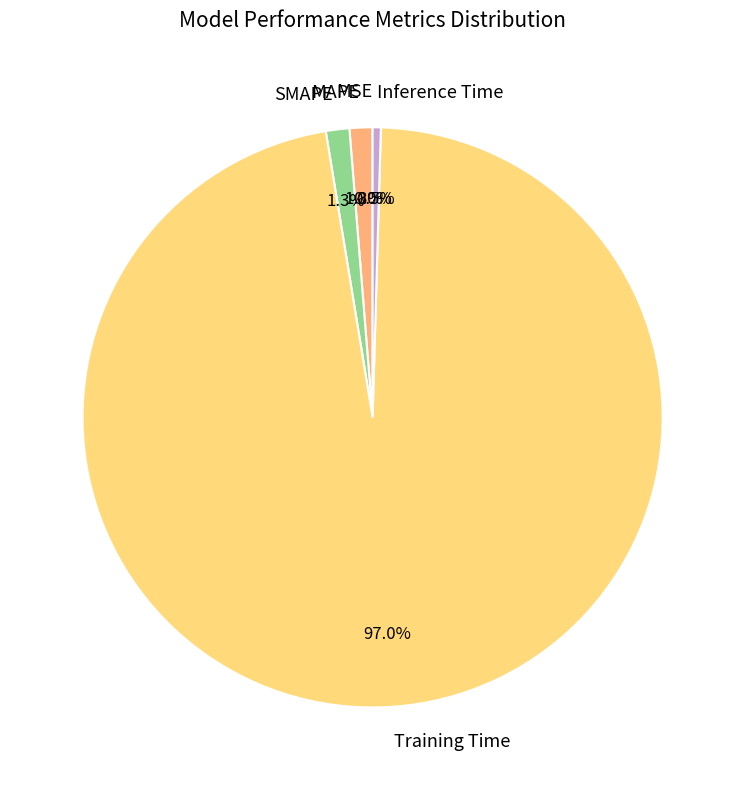

What percentage is NOT represented by Inference Time?

99.5%